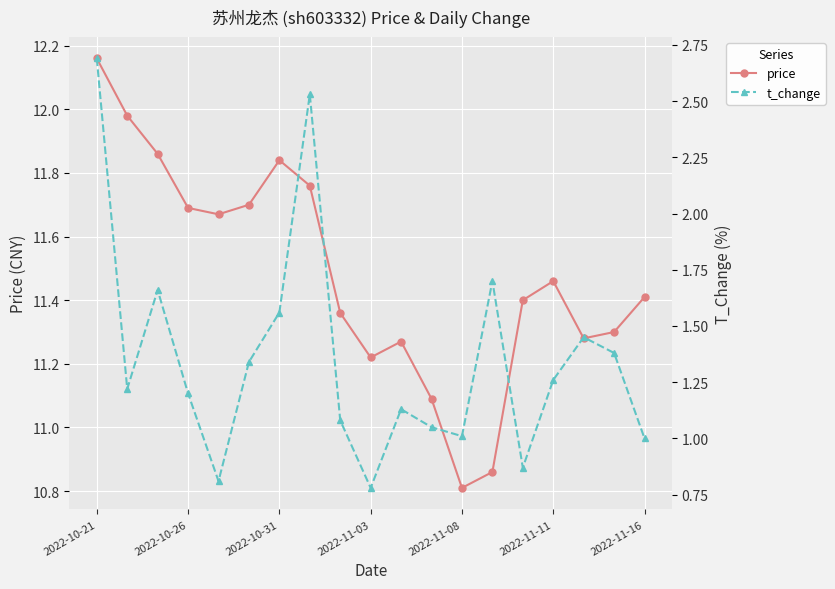

How many lines are shown in the chart?

2